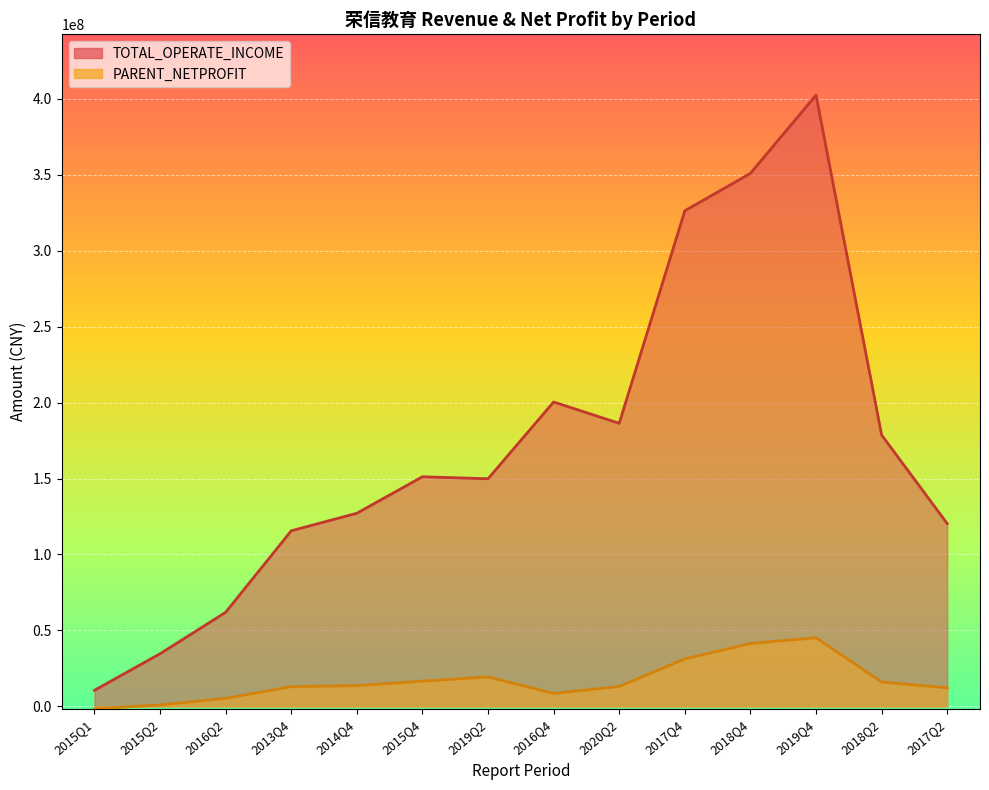

Between 2016Q2 and 2019Q4, which series saw the biggest shift?

TOTAL_OPERATE_INCOME